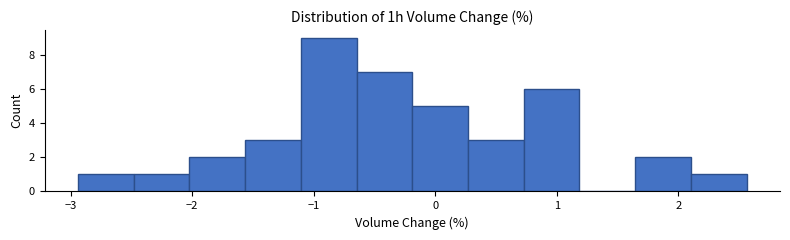

Reading left to right, transcribe this chart: for each bar, give the range it covers on the x-axis and its height. Neither the bar edges nor the heights are printed on the chart, so give them approximately, as read against the axes.

-2.9 to -2.5: 1
-2.5 to -2.0: 1
-2.0 to -1.6: 2
-1.6 to -1.1: 3
-1.1 to -0.6: 9
-0.6 to -0.2: 7
-0.2 to 0.3: 5
0.3 to 0.7: 3
0.7 to 1.2: 6
1.2 to 1.6: 0
1.6 to 2.1: 2
2.1 to 2.6: 1